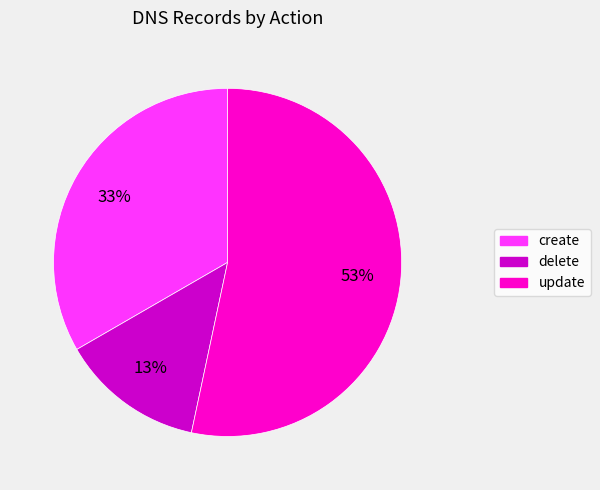

Combined, do update and create account for over 50%?

Yes